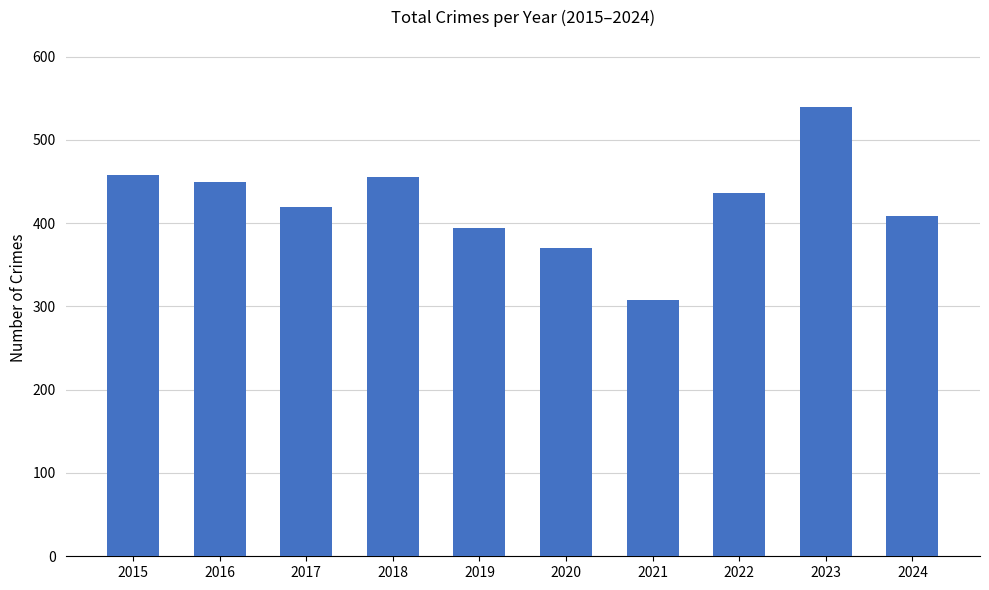

Reading left to right, extract all data points from this chart.

2015=458	2016=449	2017=419	2018=455	2019=394	2020=370	2021=308	2022=436	2023=539	2024=409